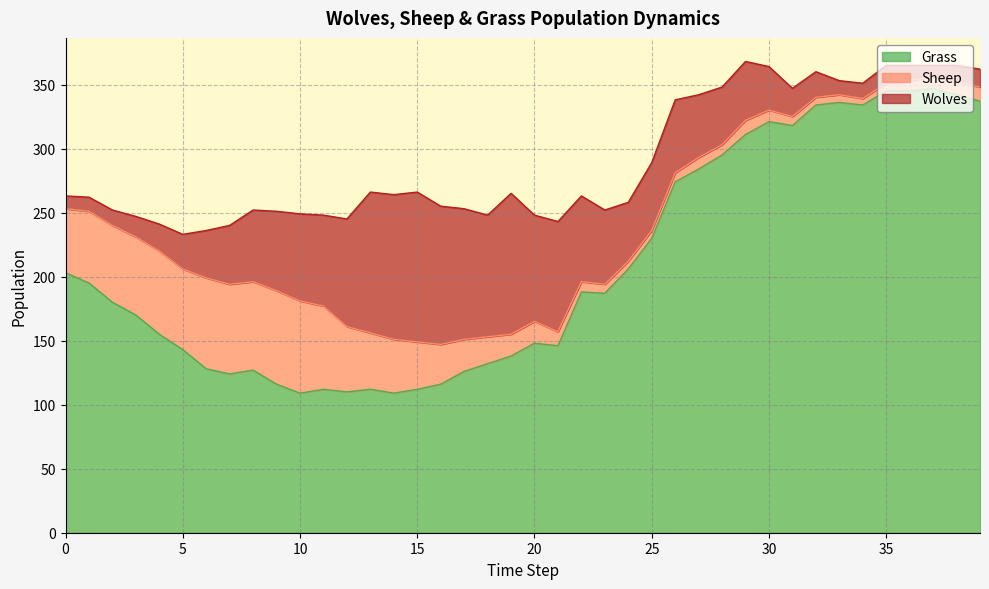

Is the value of Grass at 10 greater than the value of Wolves at 20?

Yes